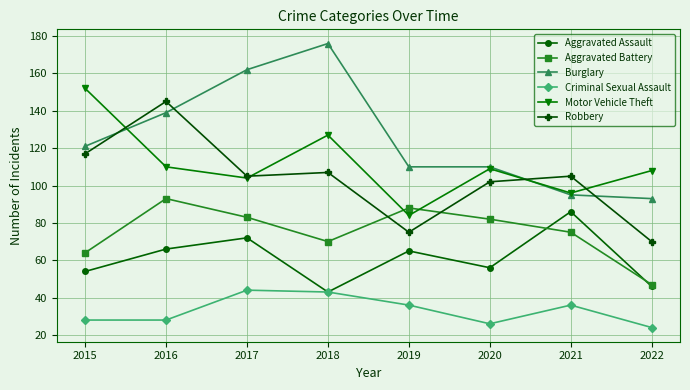

True or false: Aggravated Battery has a value of 25 at 2016.

False